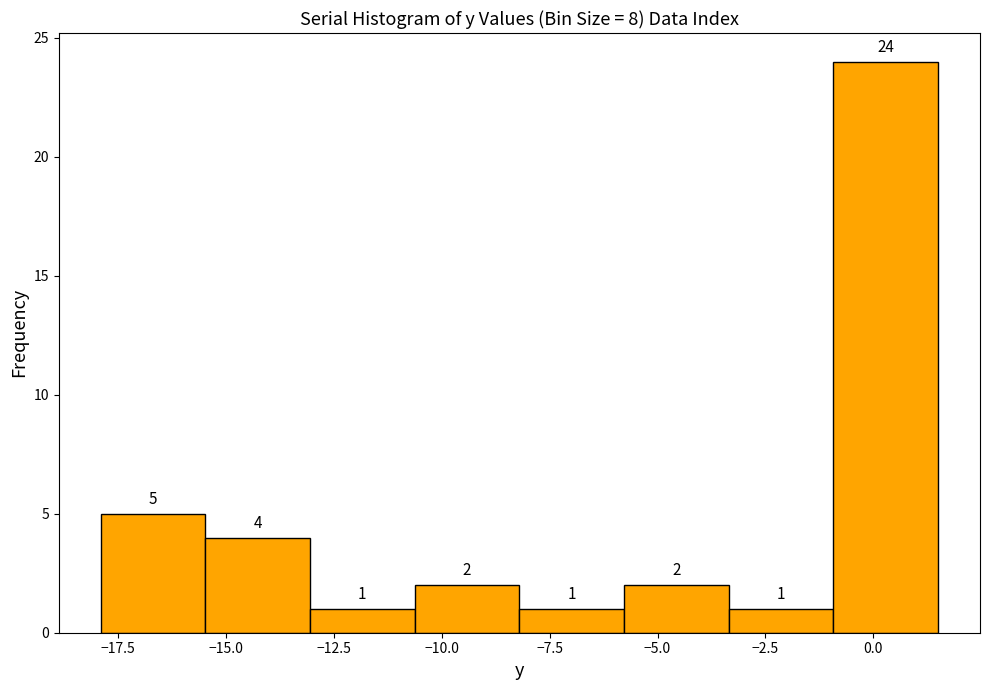

Reading left to right, list every bar in this chart as the range it spans on the x-axis followed by its height. The bar edges are not printed on the chart, so give them approximately, as read against the axis.

-18.0 to -15.5: 5
-15.5 to -13.0: 4
-13.0 to -10.5: 1
-10.5 to -8.0: 2
-8.0 to -6.0: 1
-6.0 to -3.5: 2
-3.5 to -1.0: 1
-1.0 to 1.5: 24